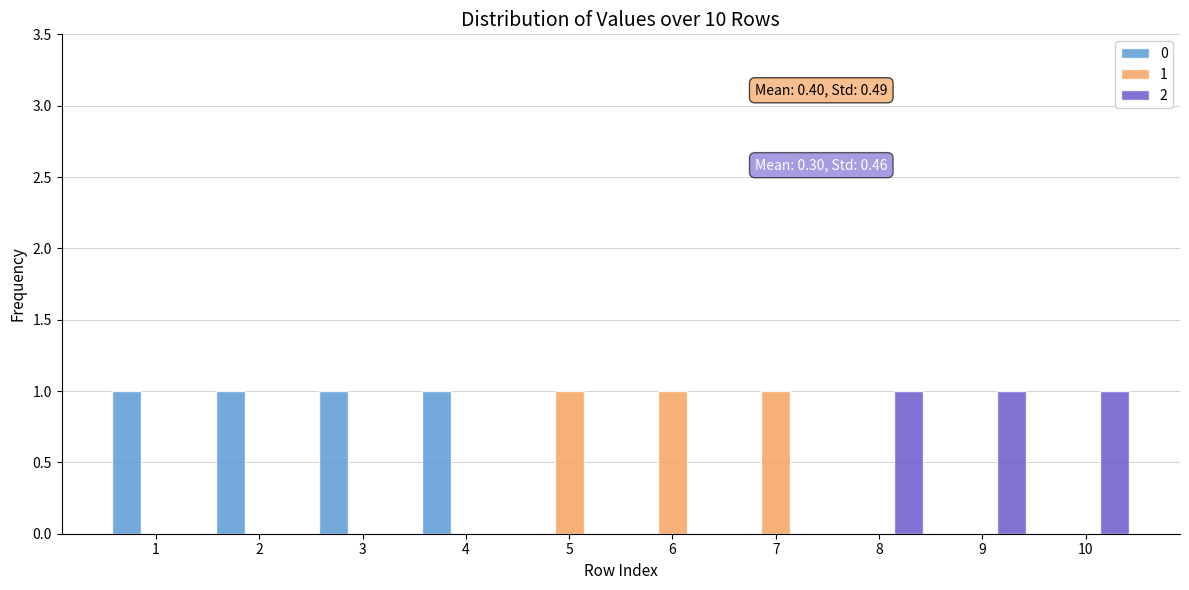

Is the value of 1 at 7 greater than the value of 2 at 5?

Yes